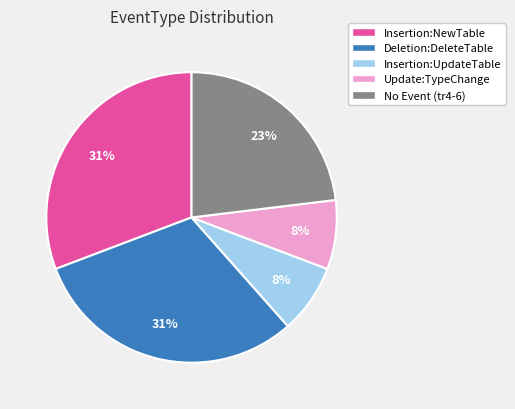

How many slices are in this pie chart?

5